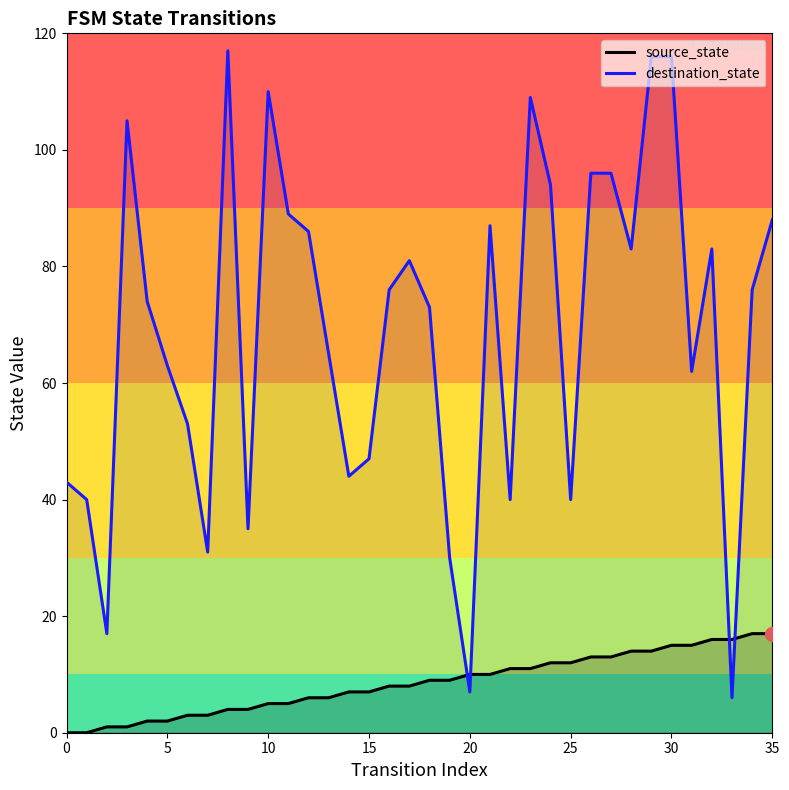

What is the average value of the source_state series?

8